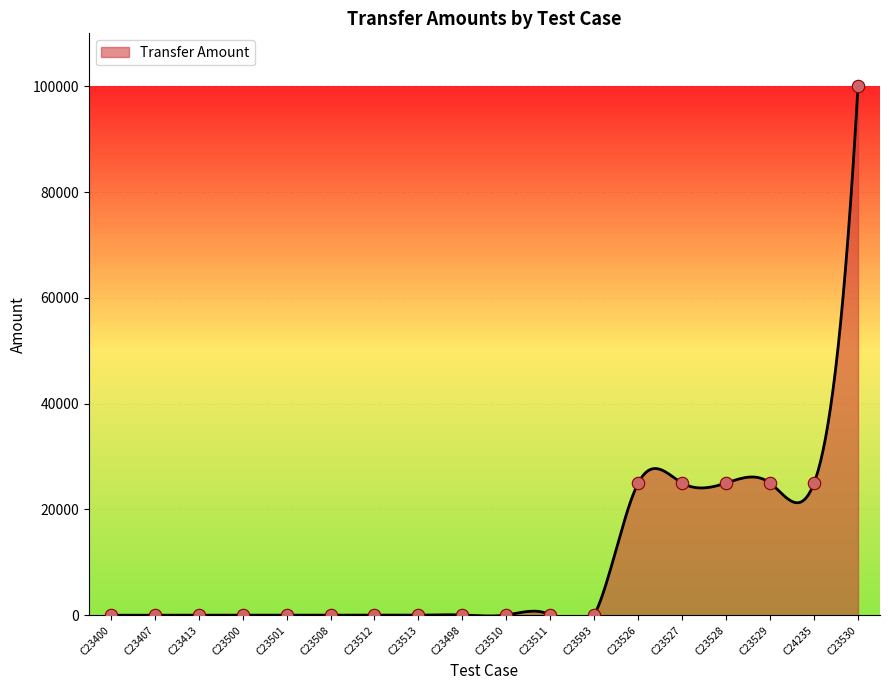

Approximately how many times larger is the value at C24235 compared to C23400?

2272.7